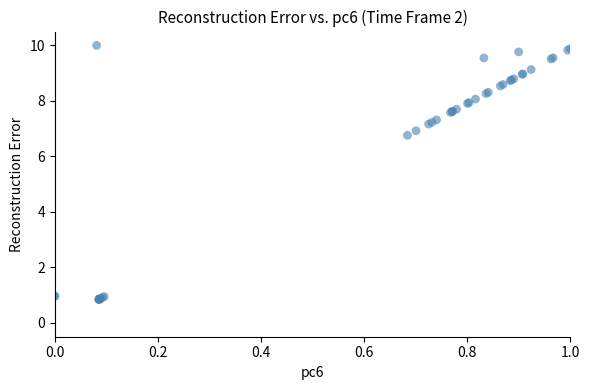

What Y value in the scatter plot is closest to 5?

6.8